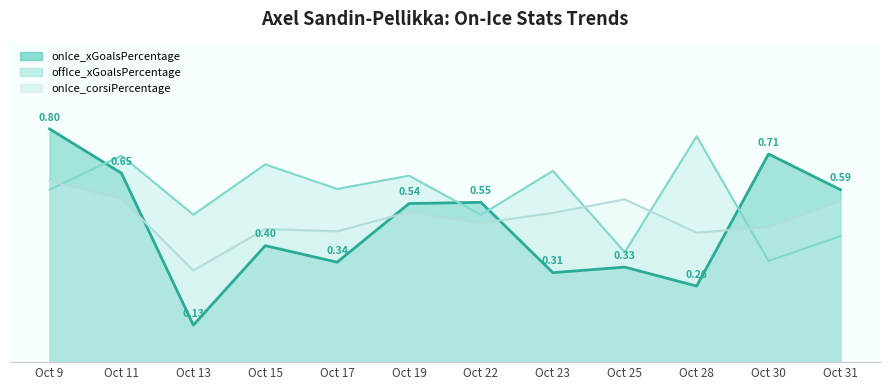

True or false: onIce_corsiPercentage has more than 0 points higher than both neighbors.

True